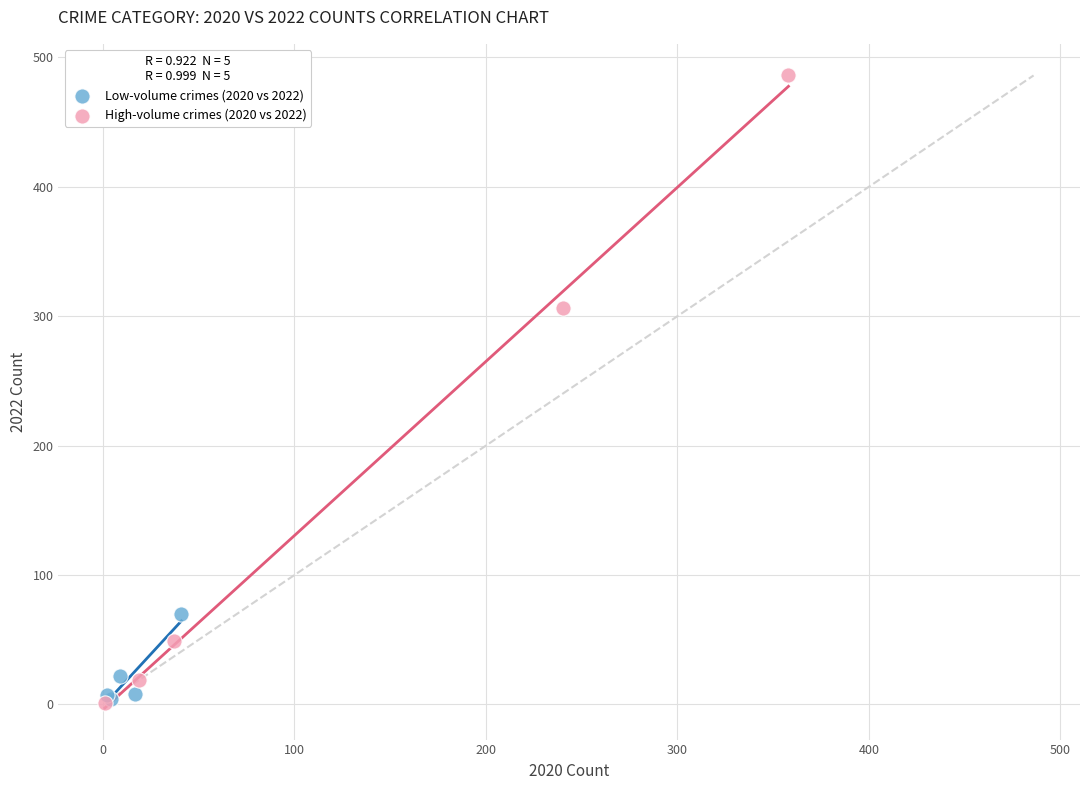

Which series has the largest Y range (max minus min)?

High-volume crimes (2020 vs 2022)